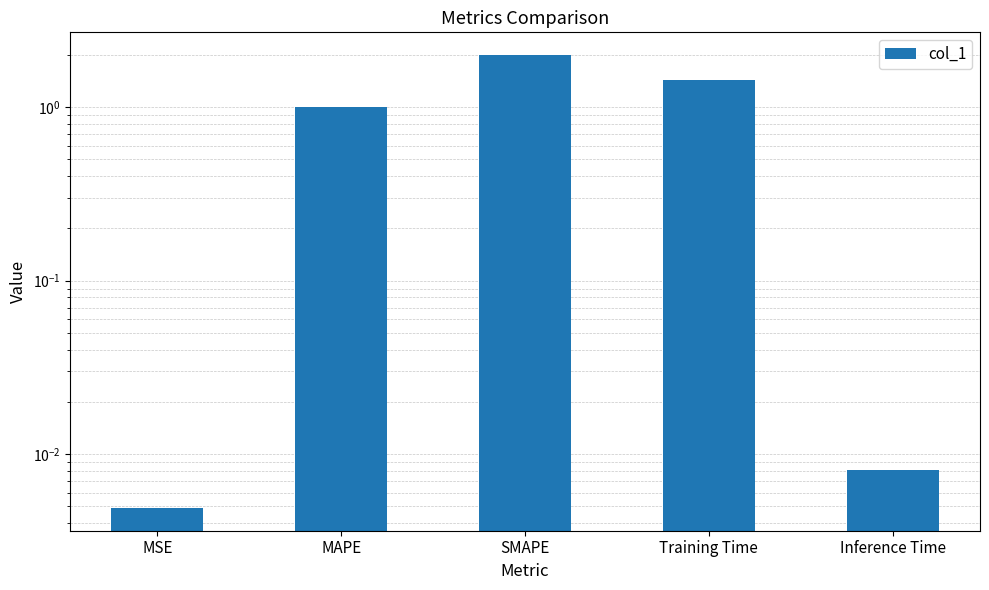

Count the number of categories in the chart.

5